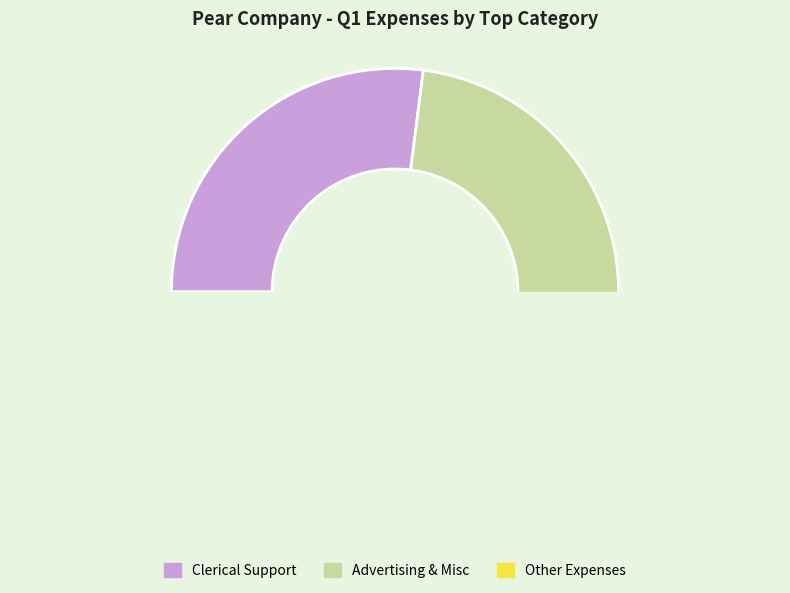

The North Advertising slice represents 1% of the pie. True or false?

False